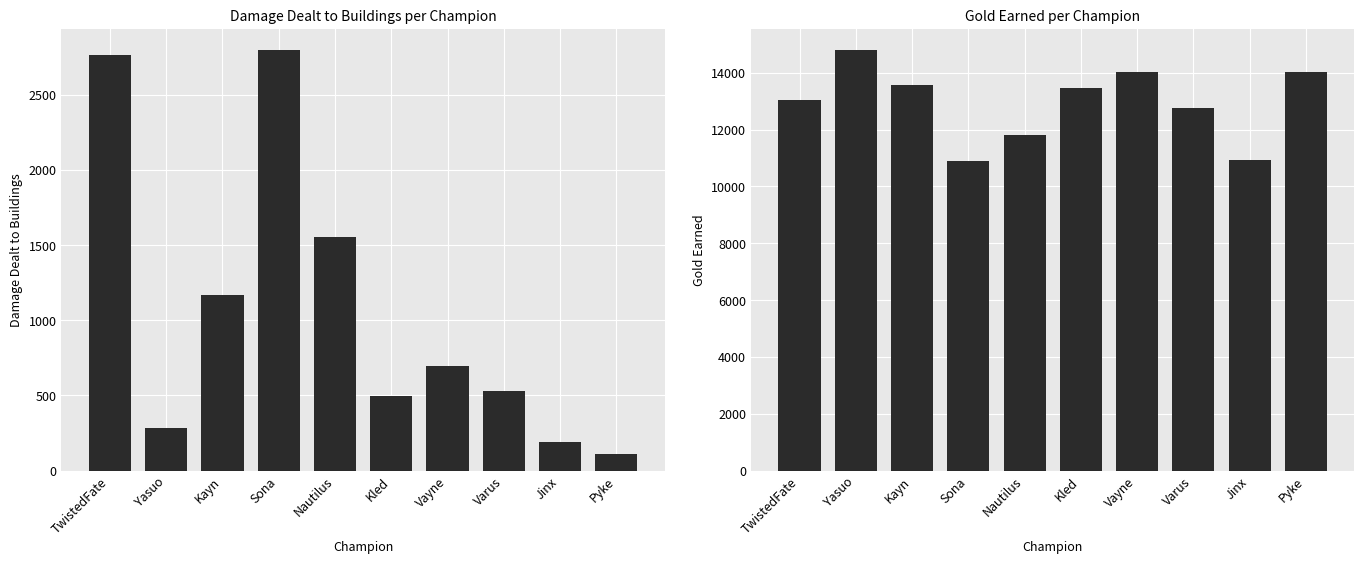

At how many categories does at least one series exceed 5202?

10